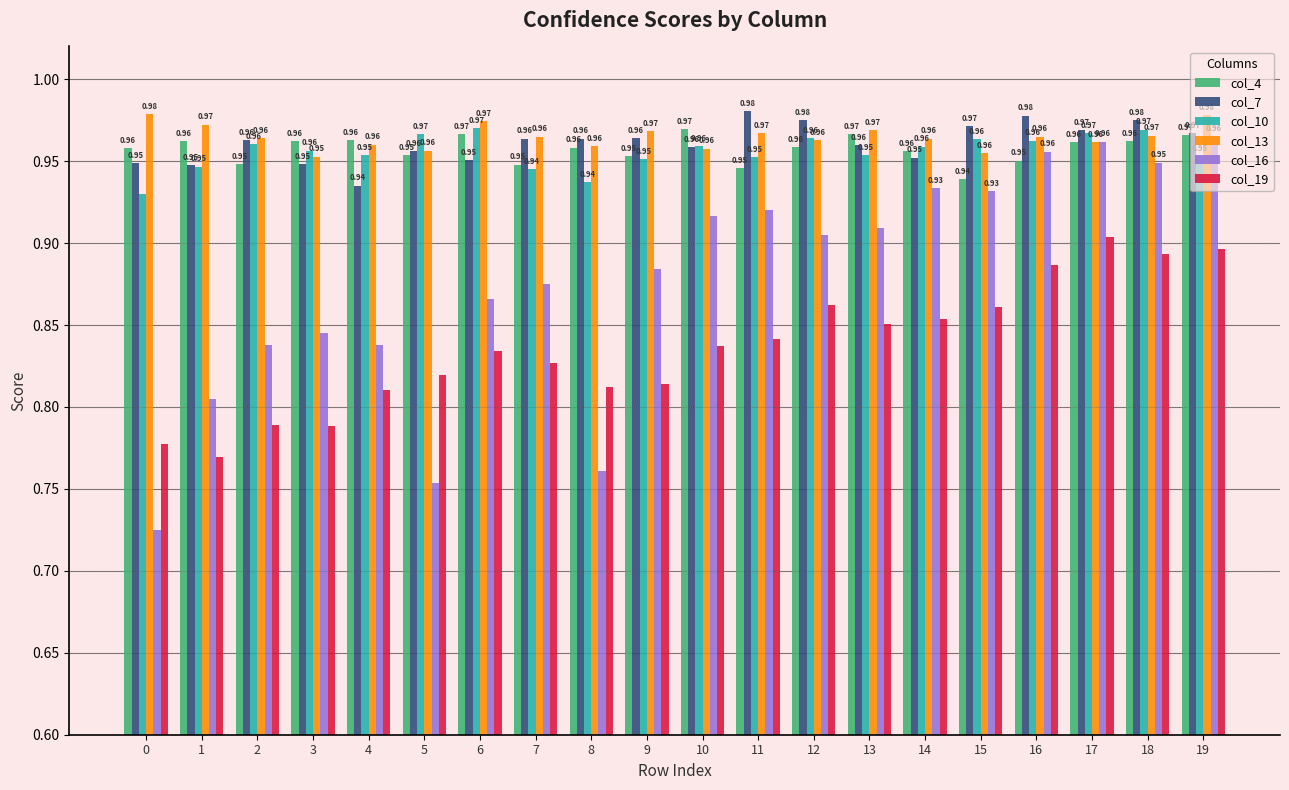

What is the sum of all col_10 values?

19.1